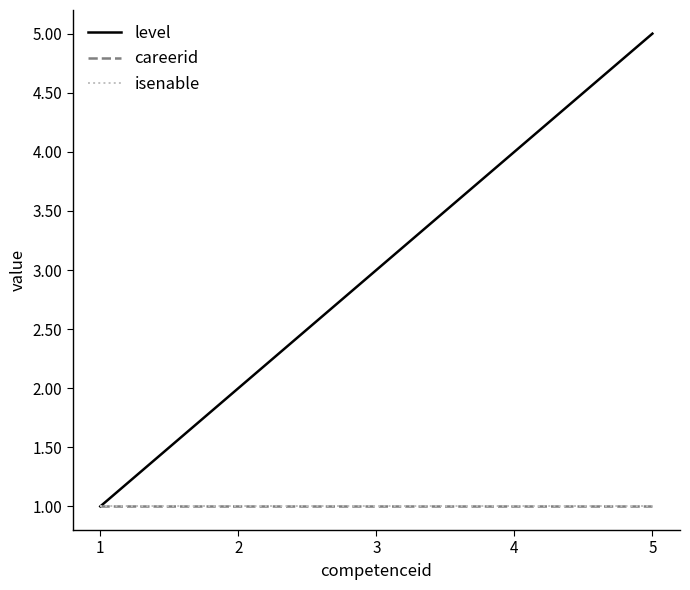

Does the chart have visible grid lines?

No